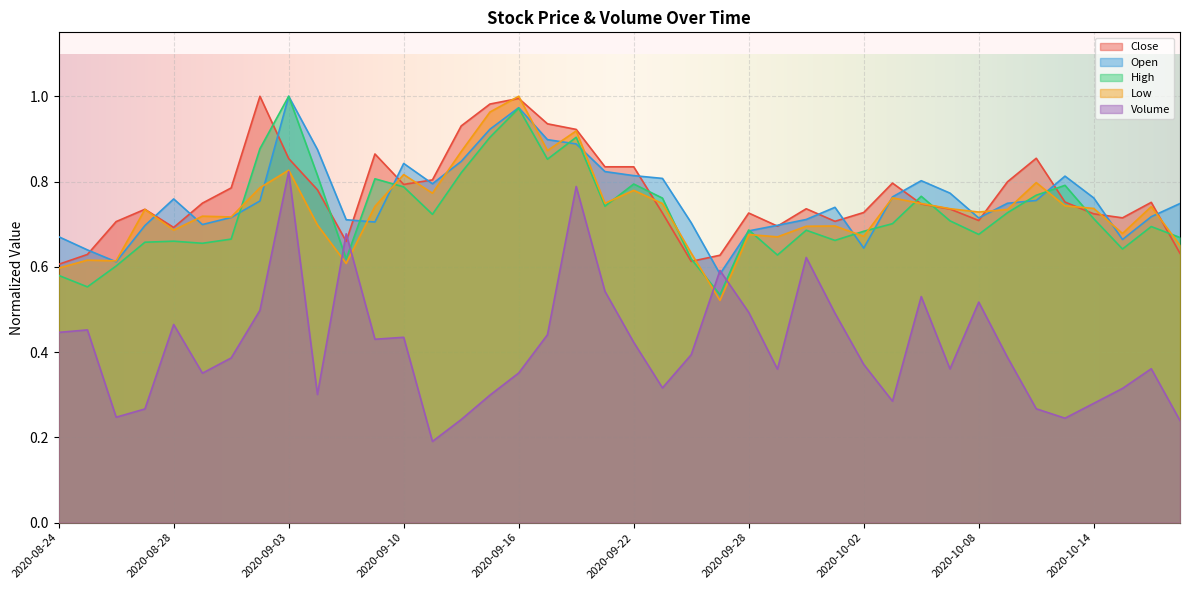

At which category does the chart reach its minimum across all series?

2020-09-11